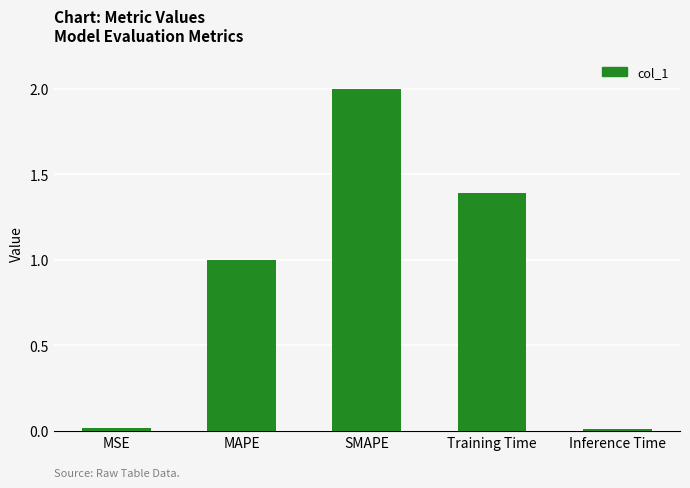

What is the change in value from SMAPE to Inference Time?

-2.0